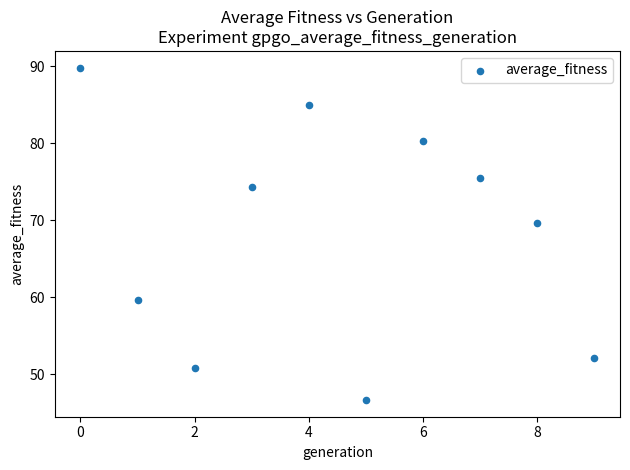

What is the average Y value?

68.4